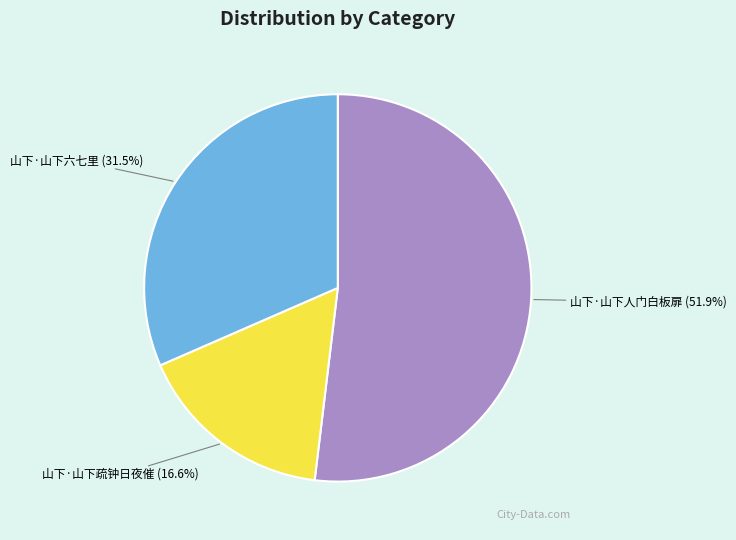

What is the smallest slice in the pie chart?

山下·山下疏钟日夜催